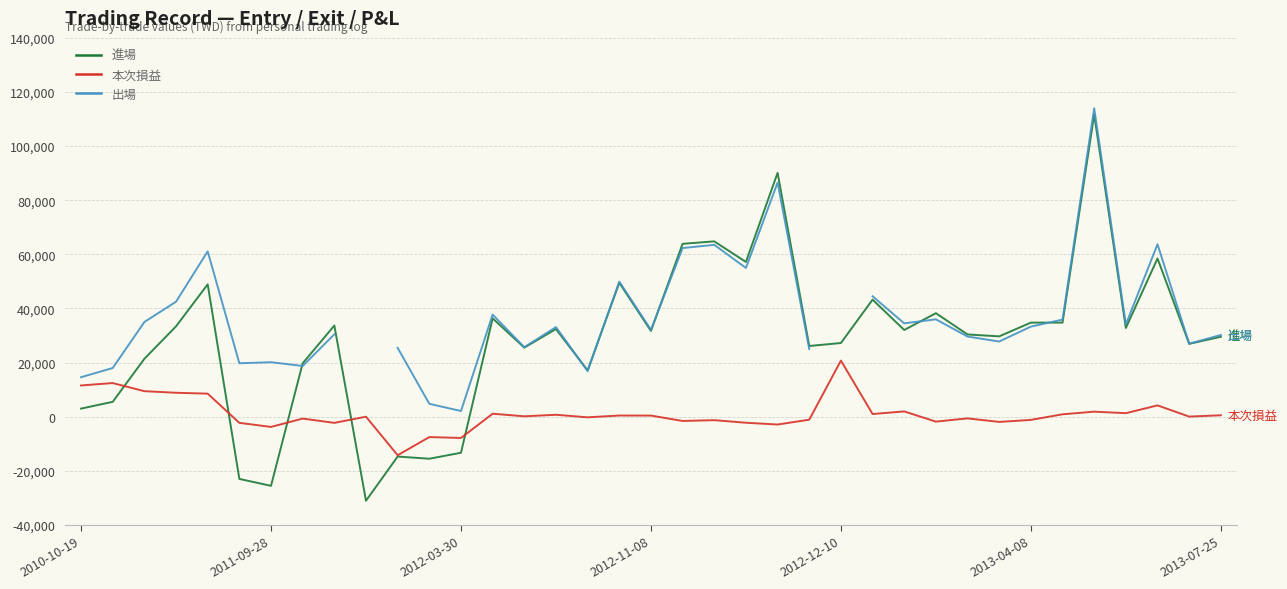

Where does the 本次損益 series first go above 43?

2010-10-19